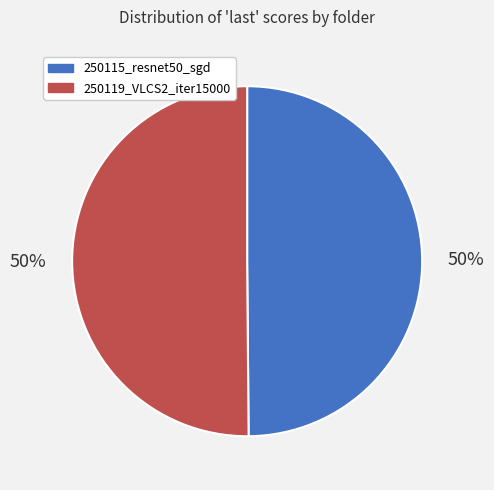

What is the ratio of the value at 250115_resnet50_sgd to the value at 250119_VLCS2_iter15000?

1.0